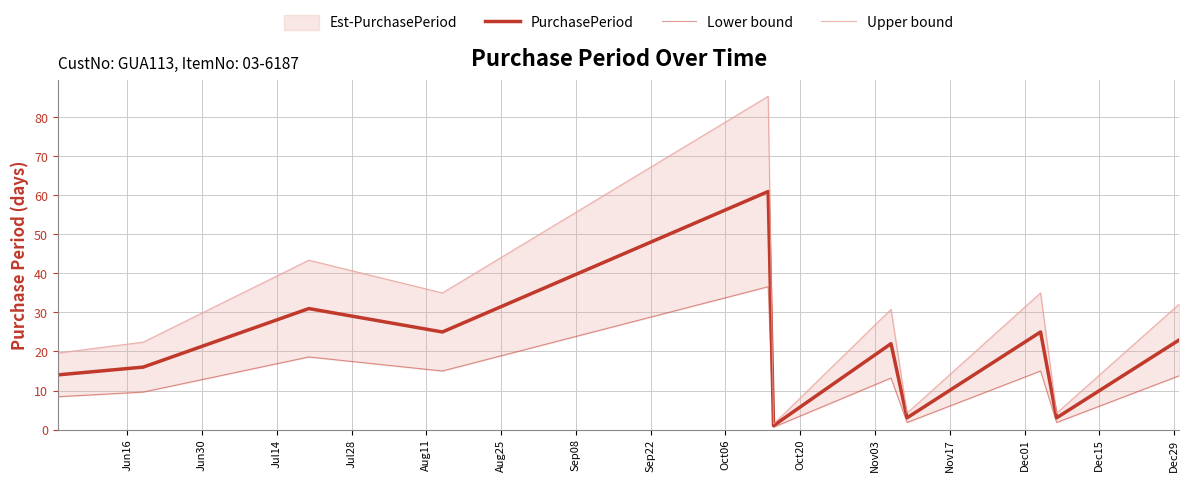

True or false: Upper bound and PurchasePeriod cross at least once.

False